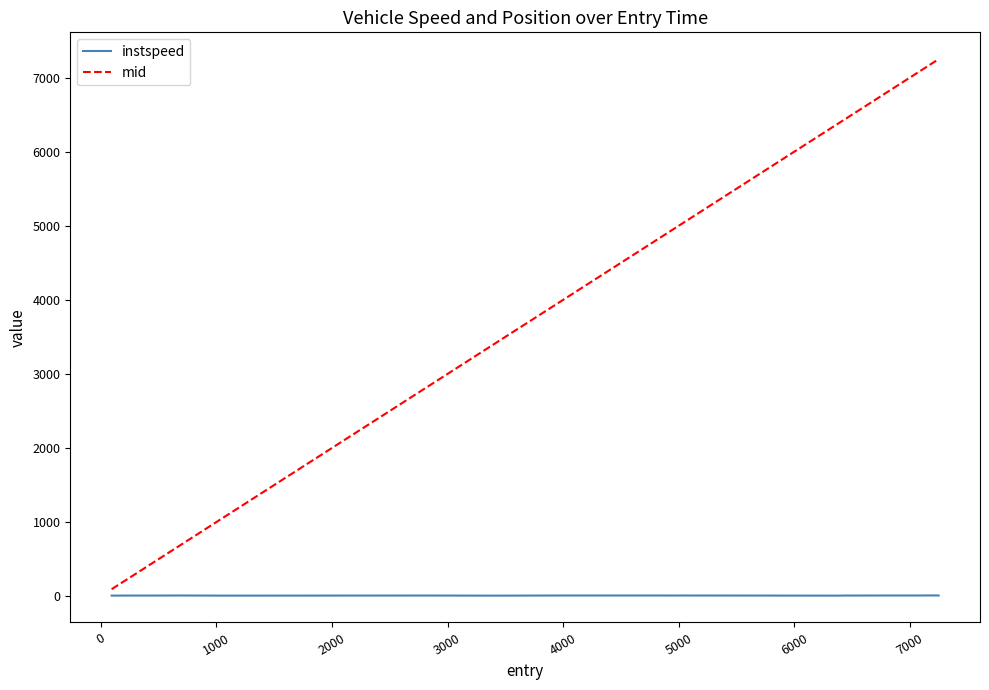

What is the smallest value displayed?

11.2